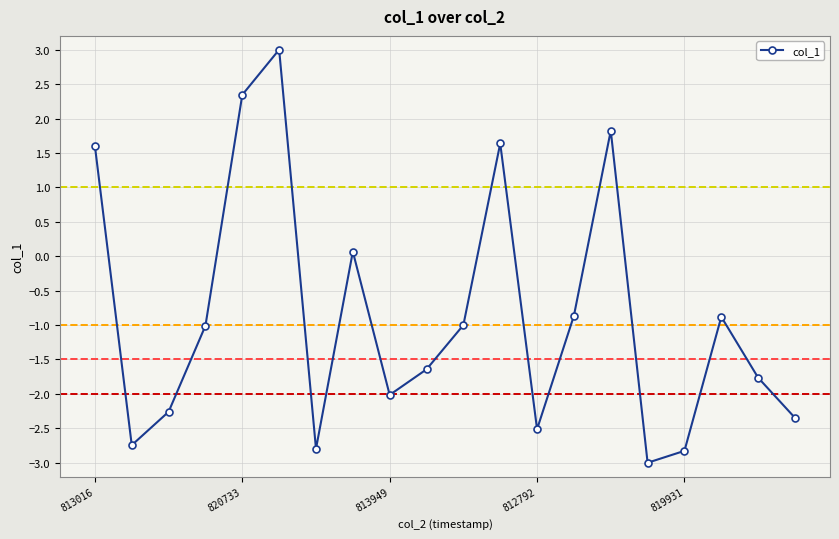

What is the difference between the maximum and minimum values?

6.0